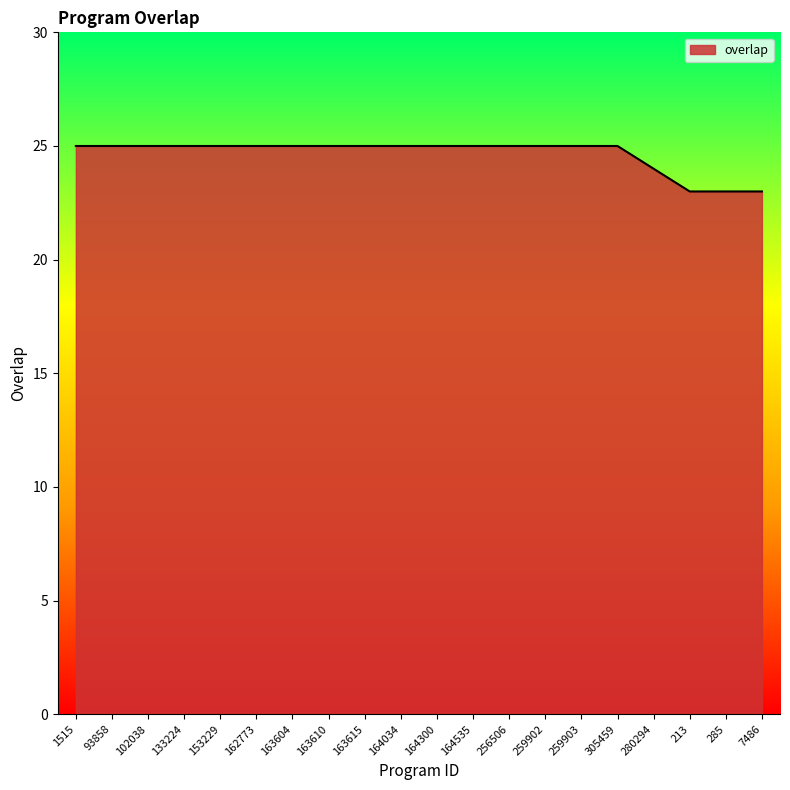

Is it true that the value at 163610 is 25?

True